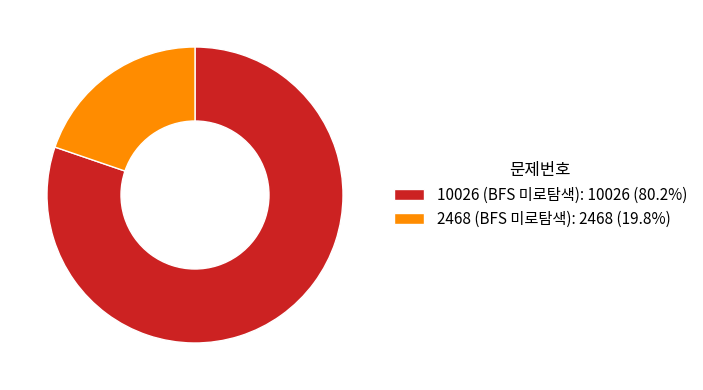

Approximately how many times larger is the value at 10026 (BFS 미로탐색) compared to 2468 (BFS 미로탐색)?

4.1